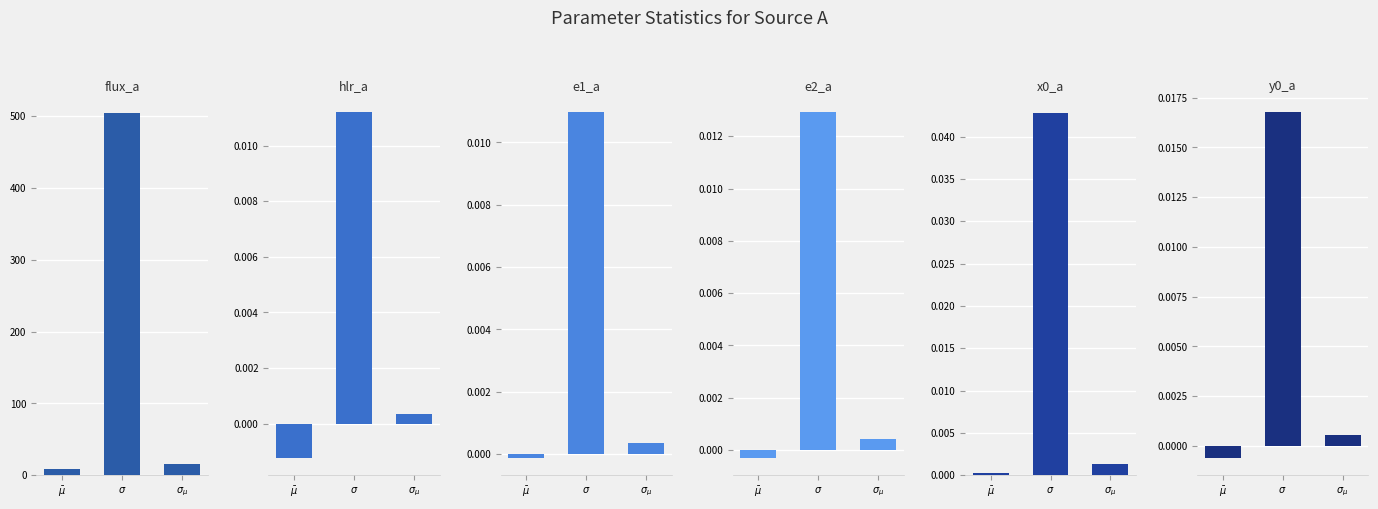

How many bars are there in each group?

6